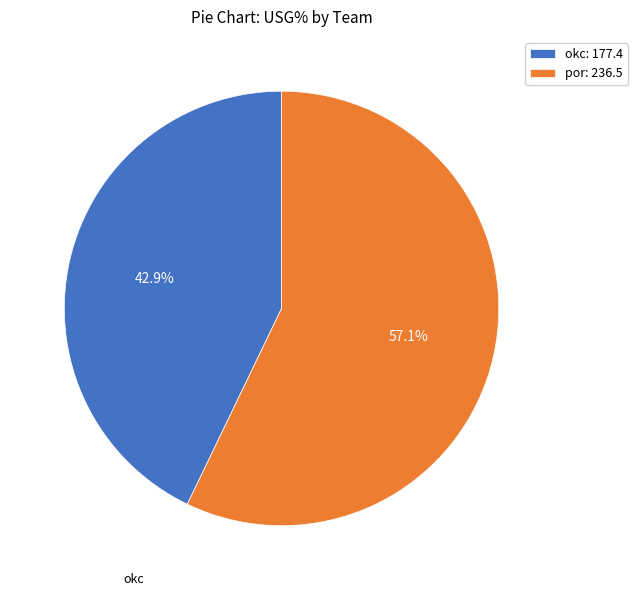

Is the sum of okc: 177.4 and por: 236.5 greater than half?

Yes